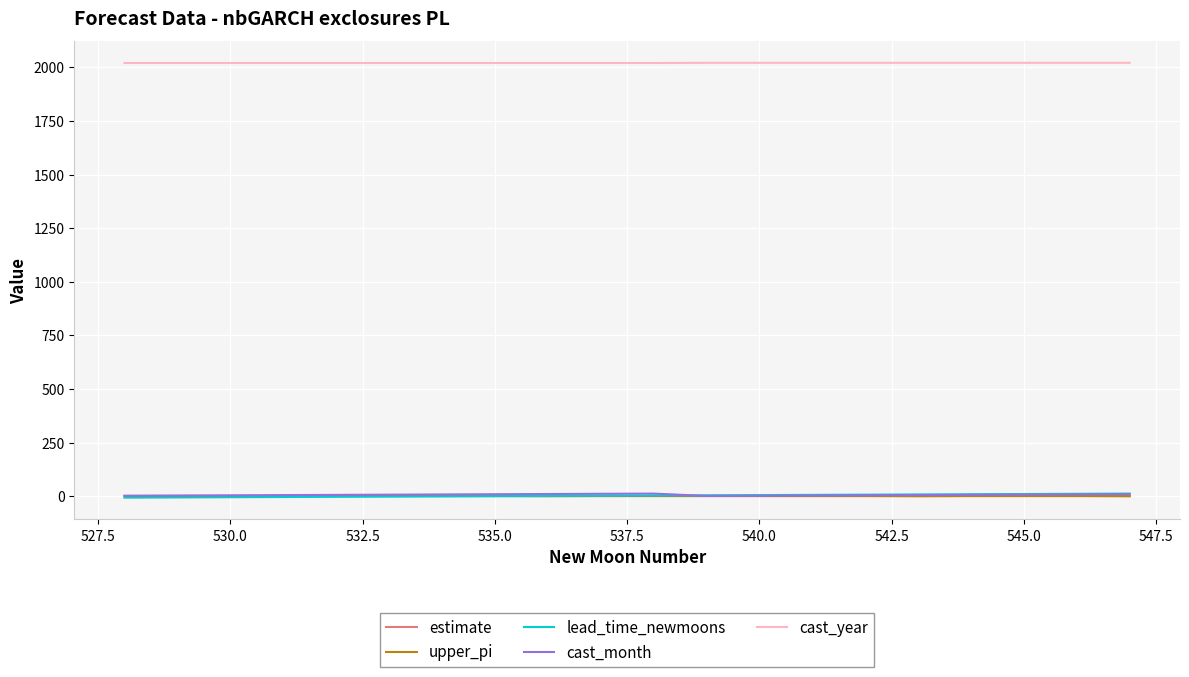

What are all the series names shown in the legend?

estimate, upper_pi, lead_time_newmoons, cast_month, cast_year